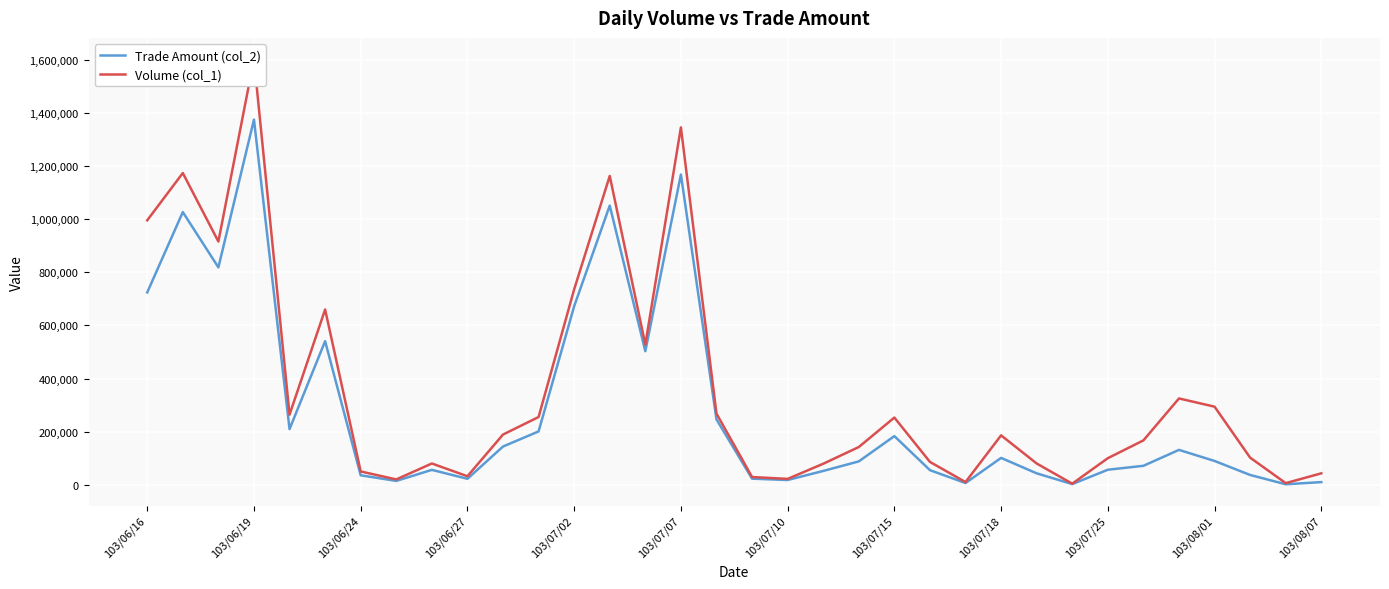

True or false: Volume (col_1) and Trade Amount (col_2) cross at least once.

False